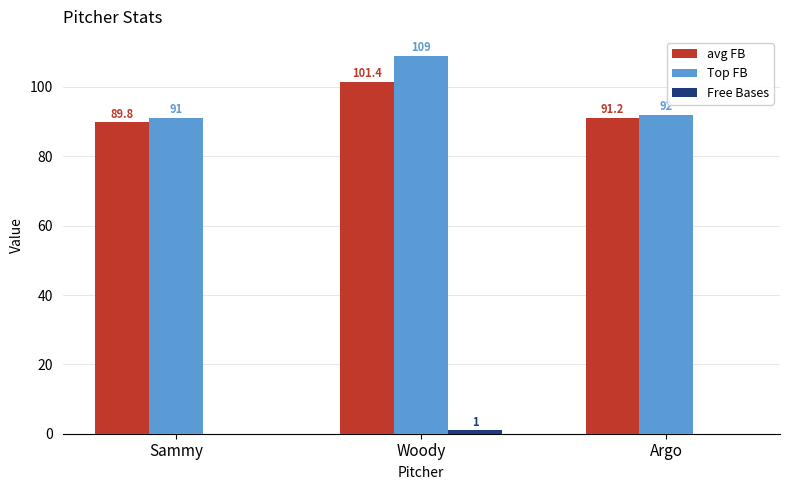

Which series changed the most between Sammy and Argo?

avg FB